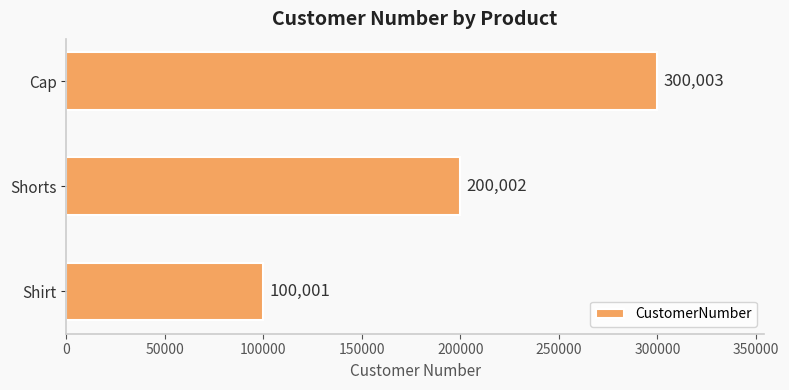

What is the smallest value displayed?

100001